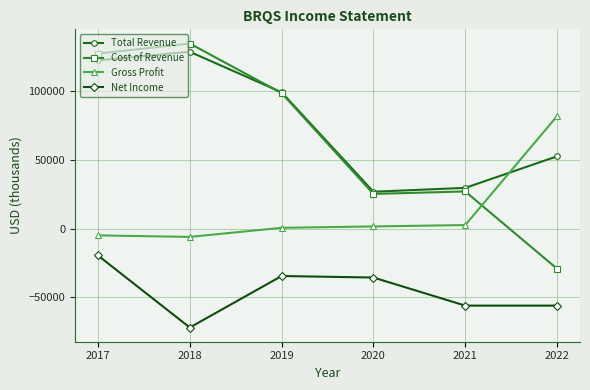

What is the greatest value displayed?

134400